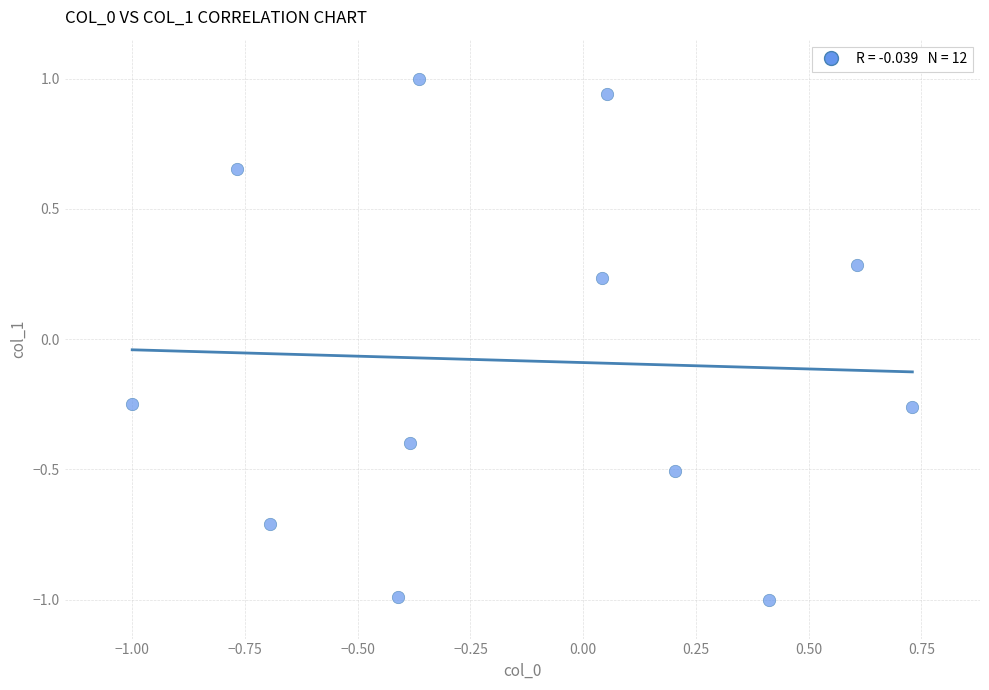

What is the range of Y values (max minus min)?

2.0